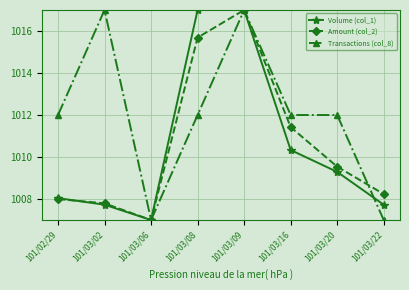

True or false: Amount (col_2) and Transactions (col_8) cross at least once.

True